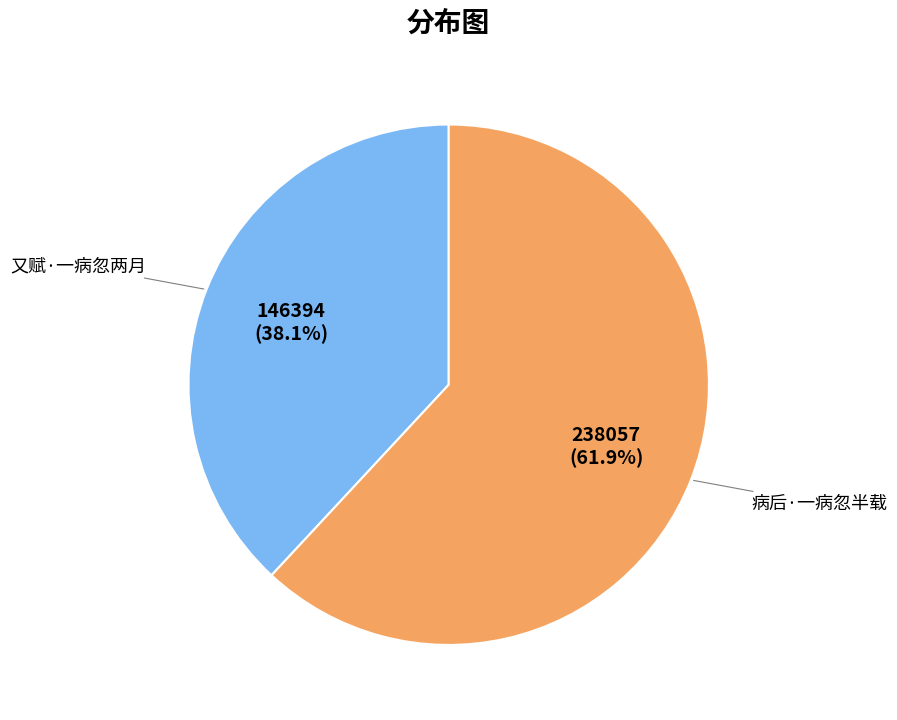

How much of the chart is everything except 病后·一病忽半载?

38.1%